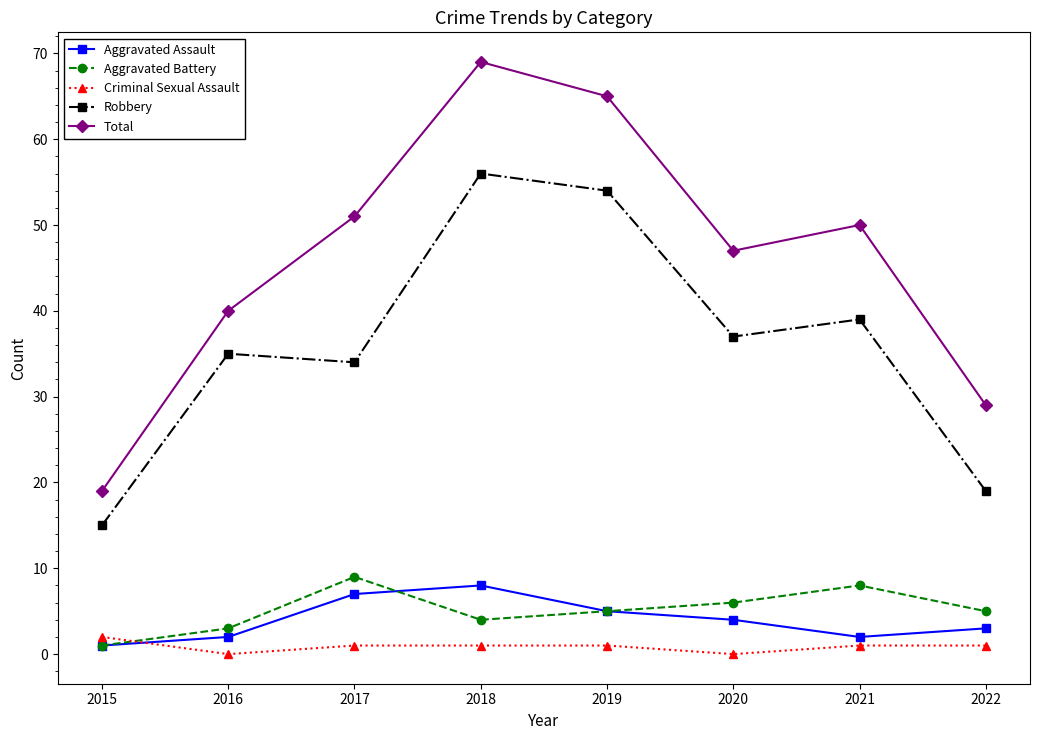

At how many categories does at least one series exceed 5?

8